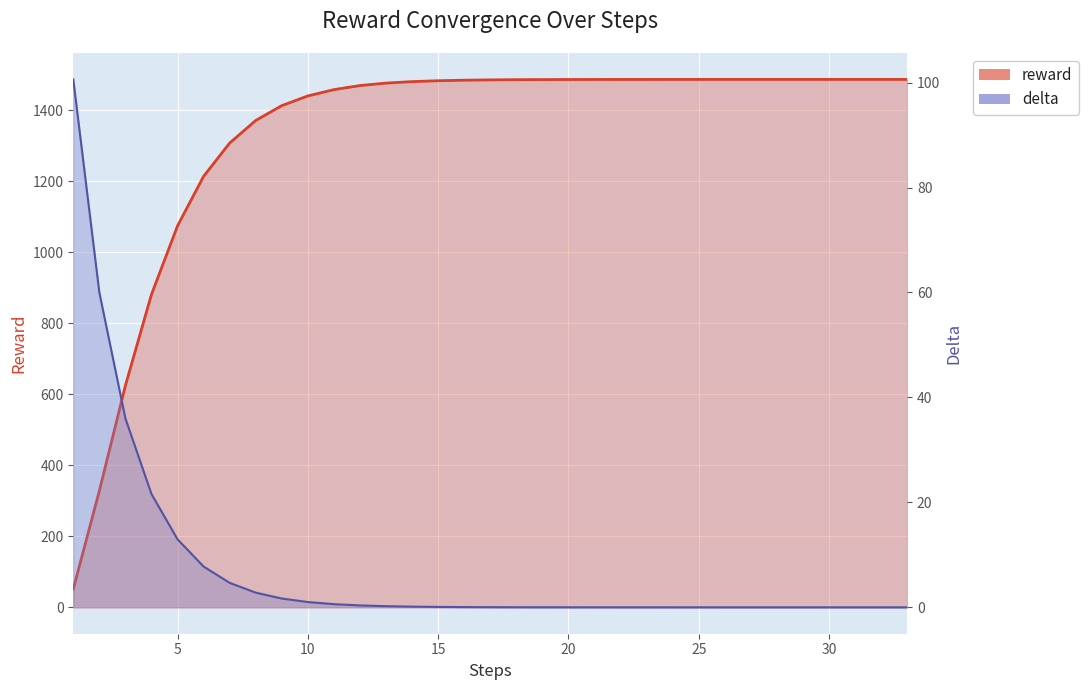

Which has a higher value, 16 or 31?

31